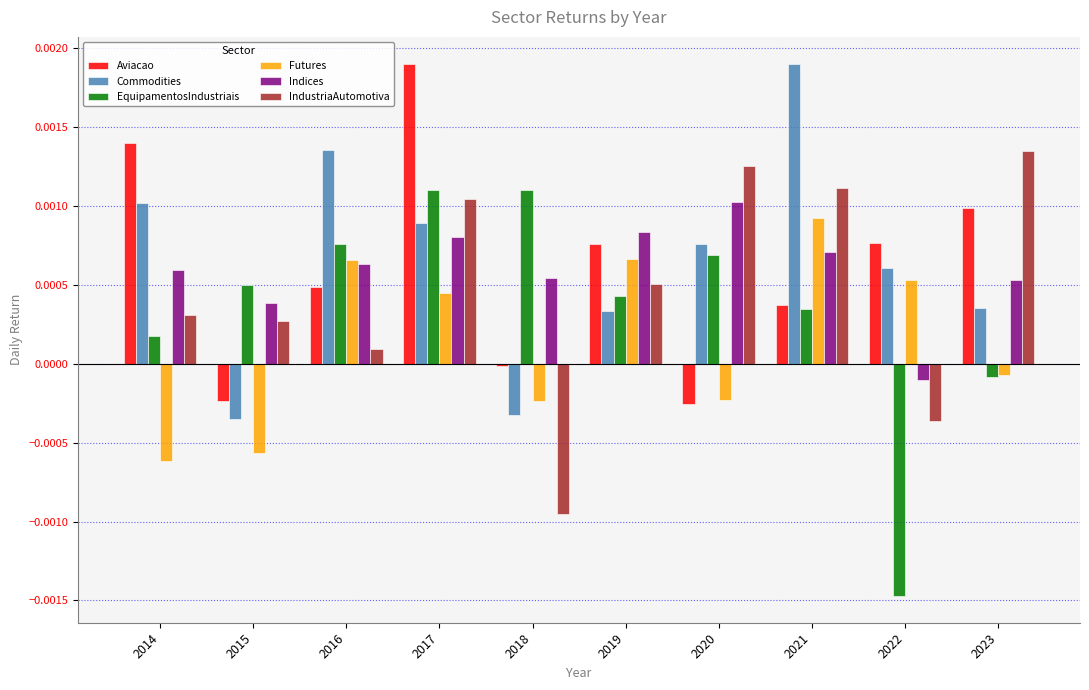

The IndustriaAutomotiva series shows -0.0 at 2018. True or false?

True